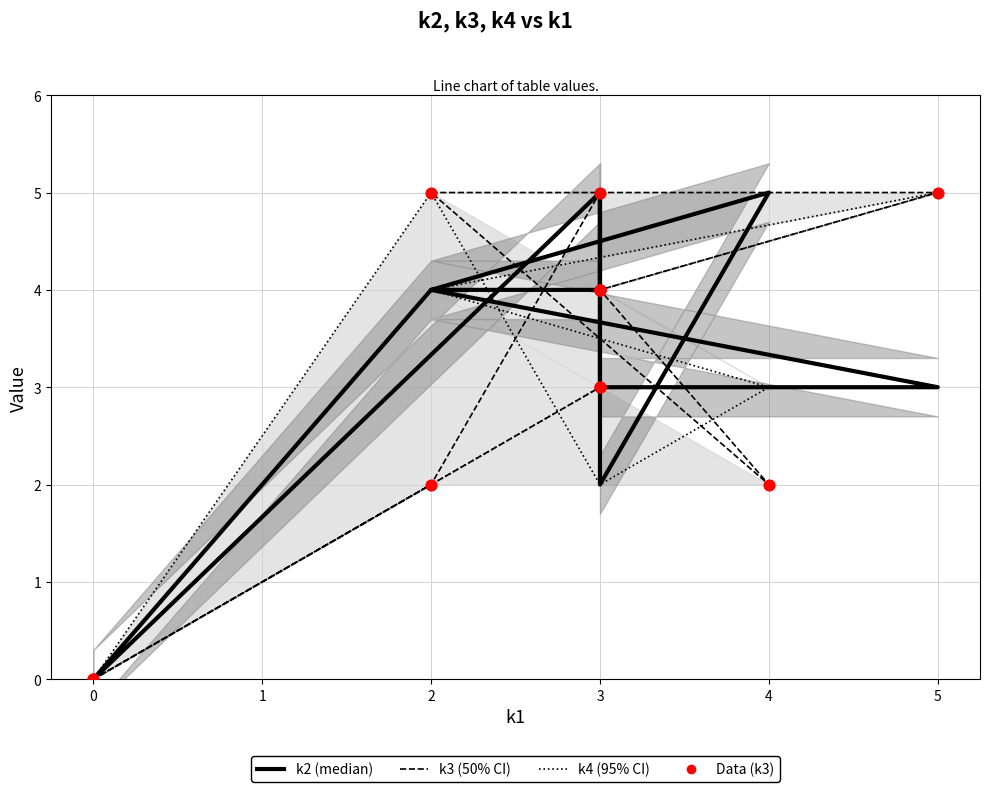

Which series reaches the maximum Y coordinate?

k3 (50% CI)